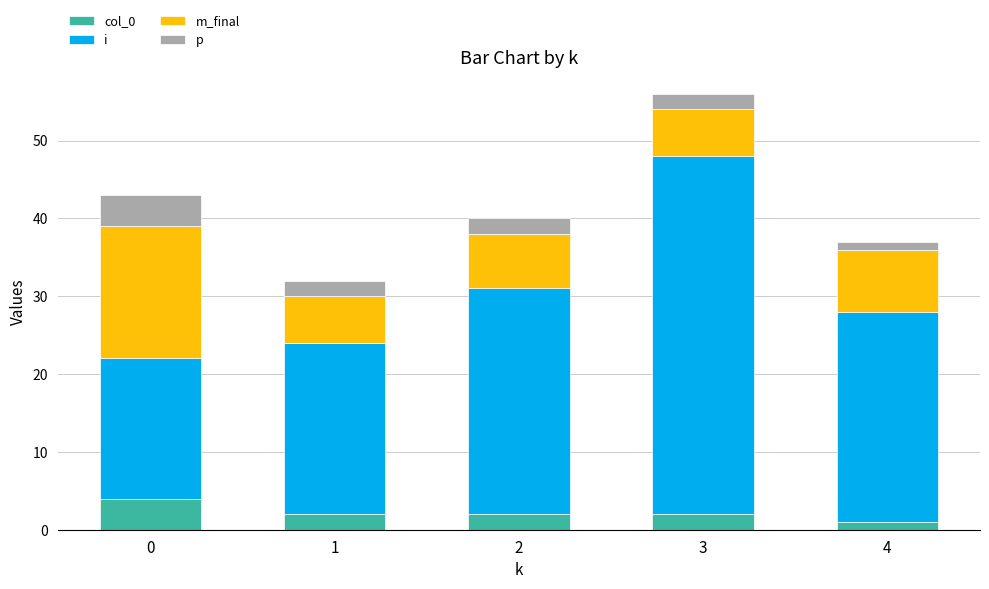

How many bars are there in total?

5